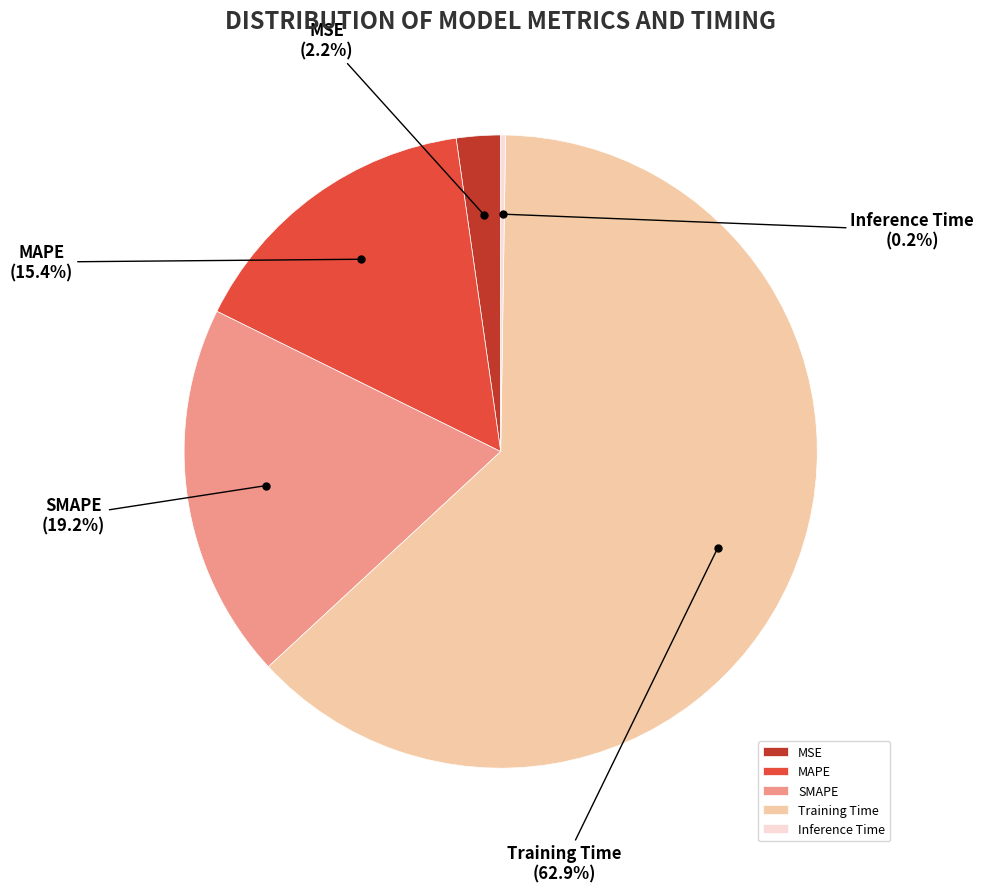

Do MAPE and SMAPE together represent more than half of the pie?

No